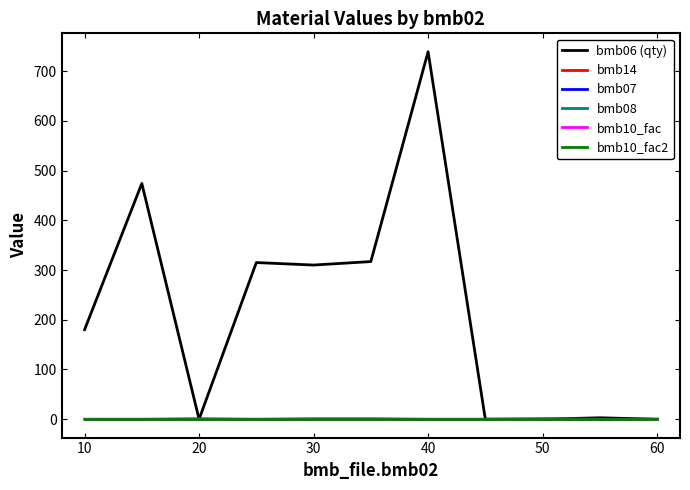

Reading left to right, extract all data points from this chart.

bmb06 (qty): 180.0	474.0	0.0	315.0	310.0	317.0	739.0	0.0	0.0	2.8	0.0
bmb14: 0.0	0.0	1.0	0.0	1.0	1.0	0.0	0.0	1.0	0.0	0.0
bmb07: 1.0	1.0	1.0	1.0	1.0	1.0	1.0	1.0	1.0	1.0	1.0
bmb08: 0.0	0.0	0.0	0.0	0.0	0.0	0.0	0.0	0.0	0.0	0.0
bmb10_fac: 1.0	1.0	1.0	1.0	1.0	1.0	1.0	1.0	1.0	1.0	1.0
bmb10_fac2: 1.0	1.0	1.0	1.0	1.0	1.0	1.0	1.0	1.0	1.0	1.0